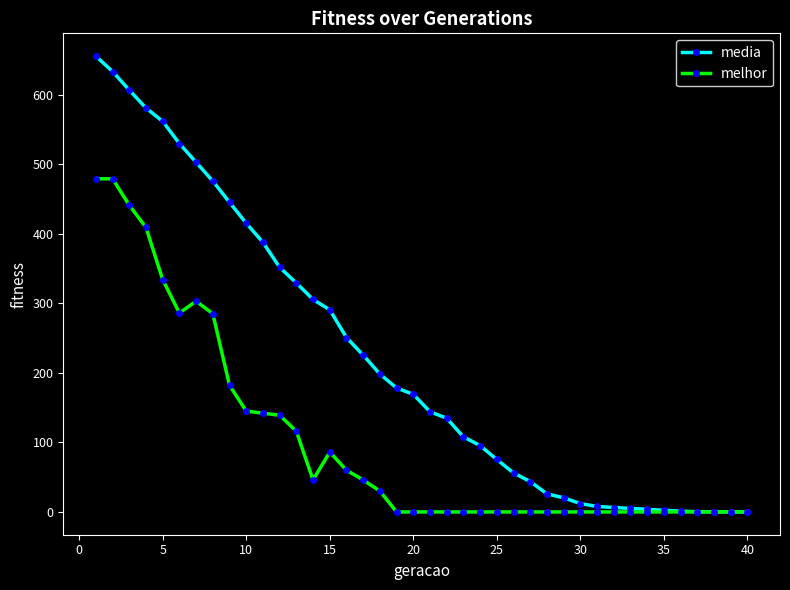

Which series has the largest total across all categories?

media